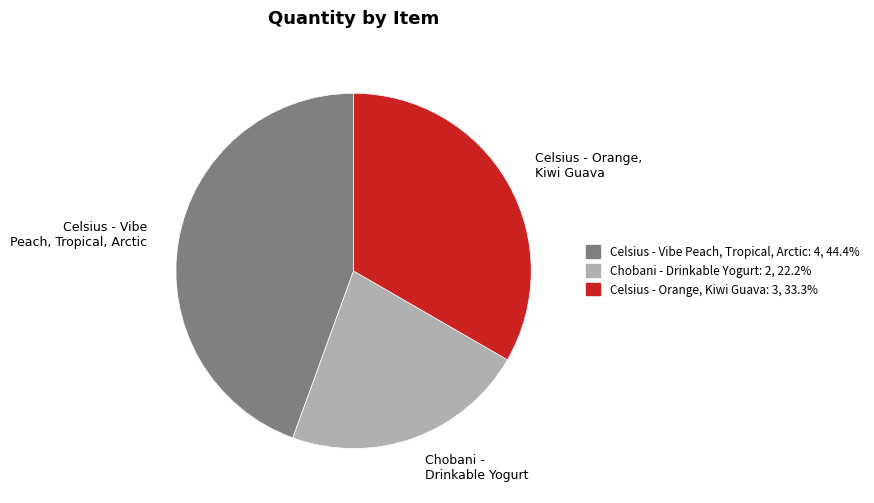

Does Chobani - Drinkable Yogurt represent more than half of the total?

No